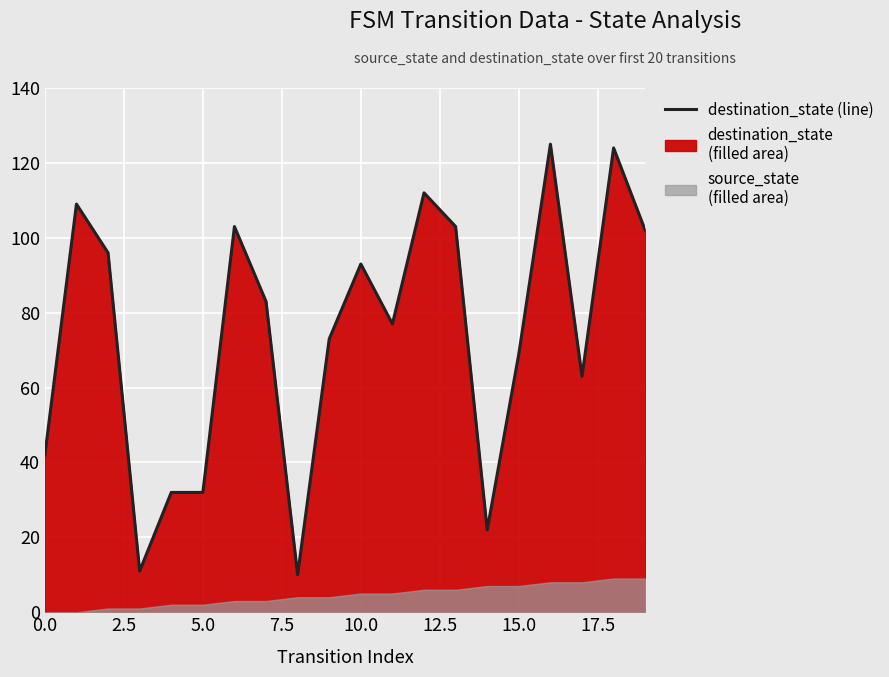

What is the label of the 3rd point from the right?

17